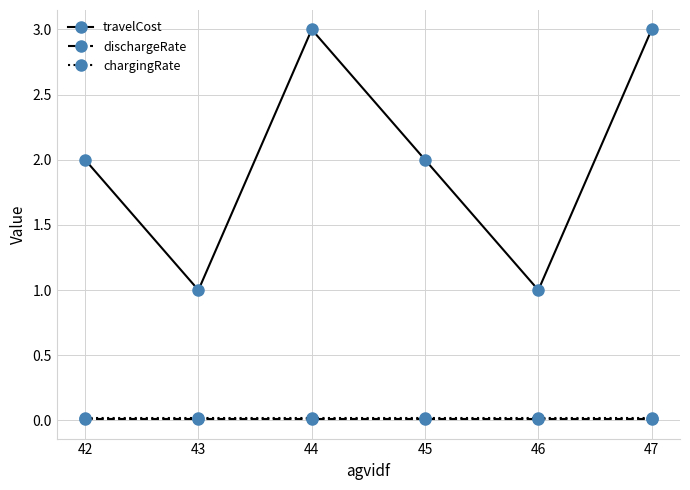

Is the value of travelCost at 44 greater than the value of chargingRate at 47?

Yes